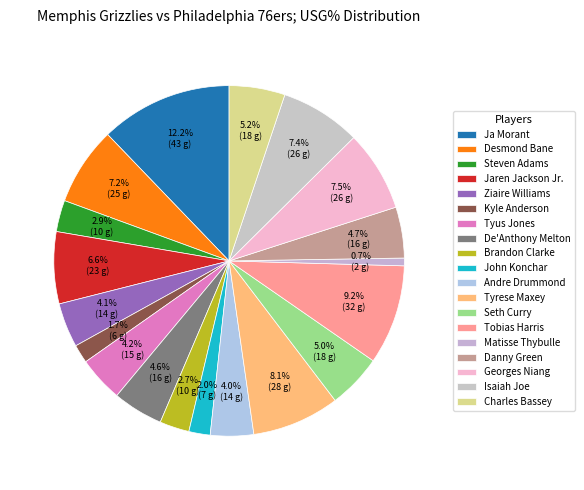

Is the sum of Danny Green and Ziaire Williams greater than half?

No